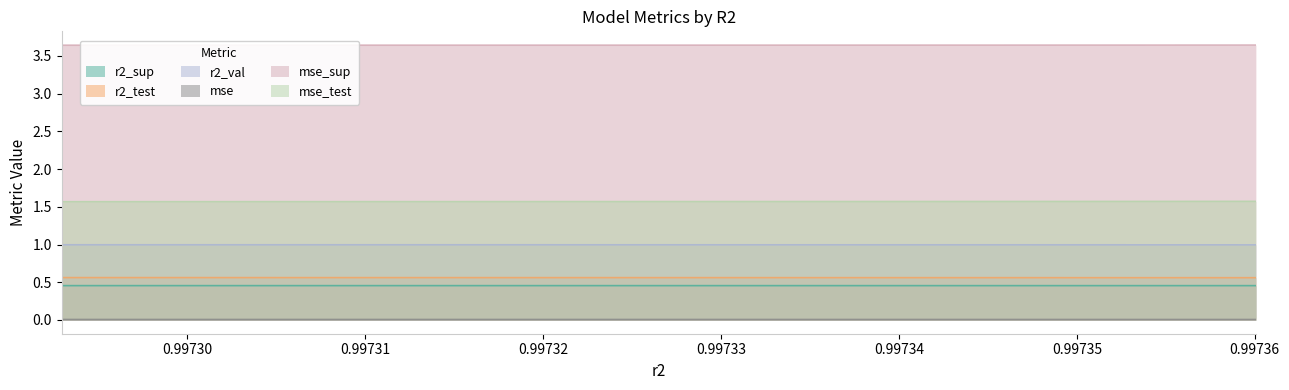

True or false: r2_val and r2_sup cross at least once.

False